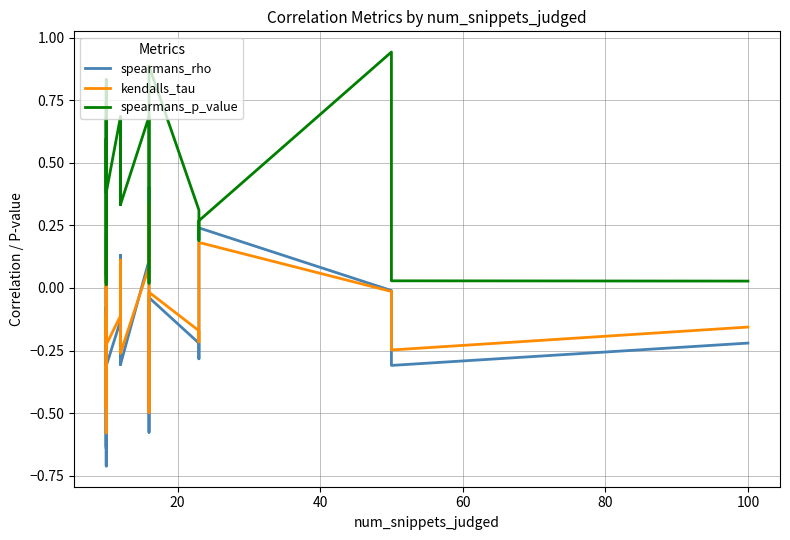

True or false: kendalls_tau has more than 0 points higher than both neighbors.

True